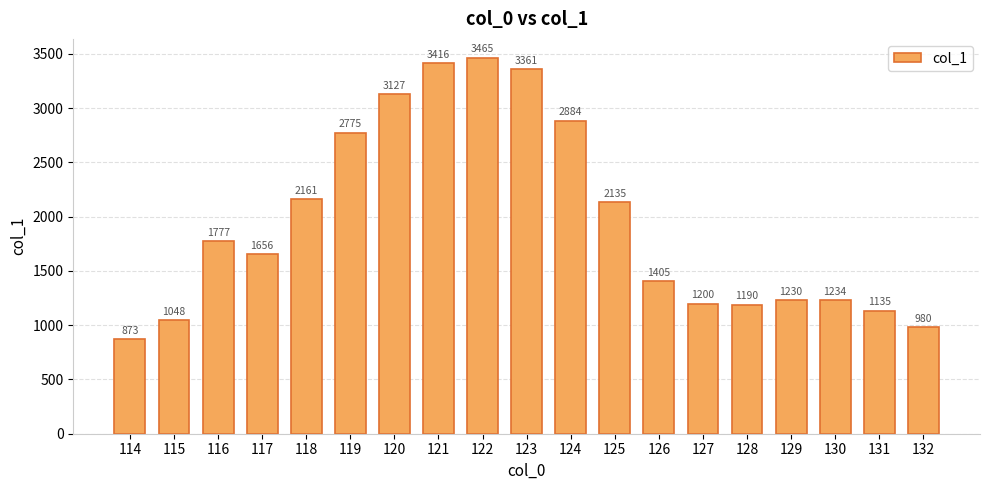

How many data points are less than 1655?

9